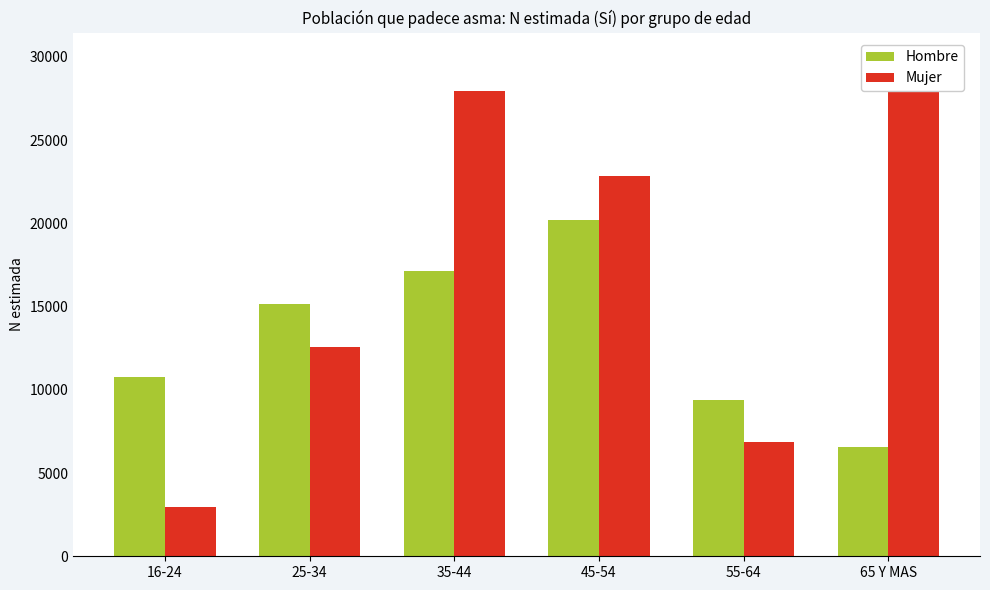

What are all the series names shown in the legend?

Hombre, Mujer